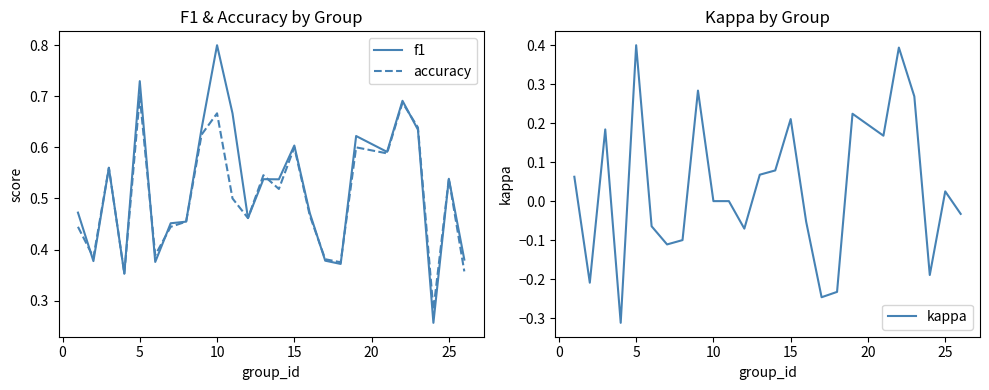

How many times do f1 and accuracy cross each other?

7